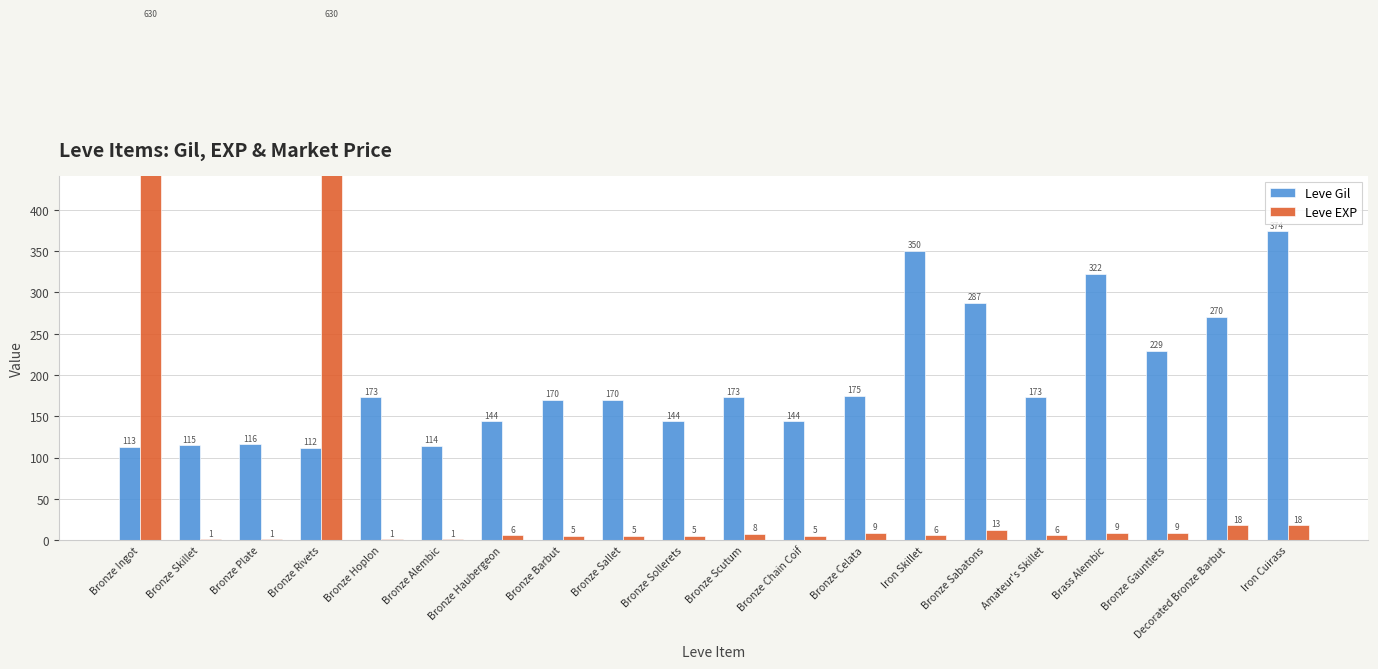

How many bars are there in total?

40